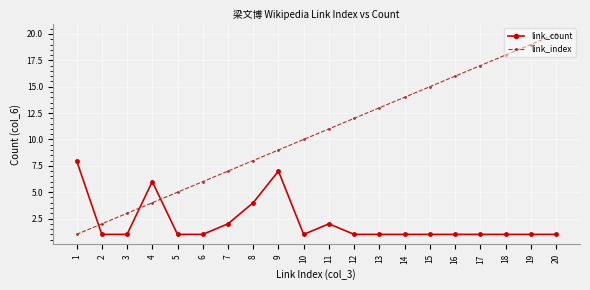

Rank the series at 11 from highest to lowest value.

link_index, link_count